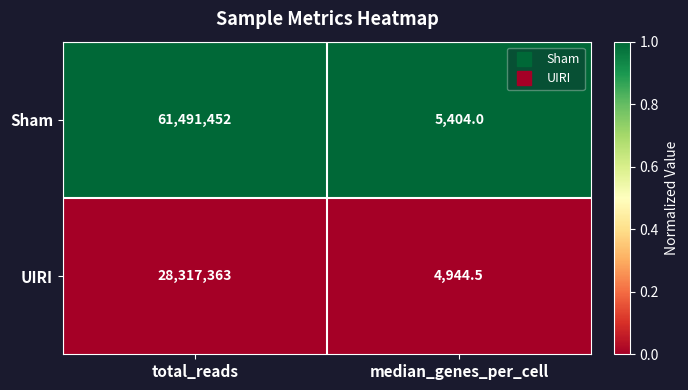

What is the total value across all series at median_genes_per_cell?

10348.5